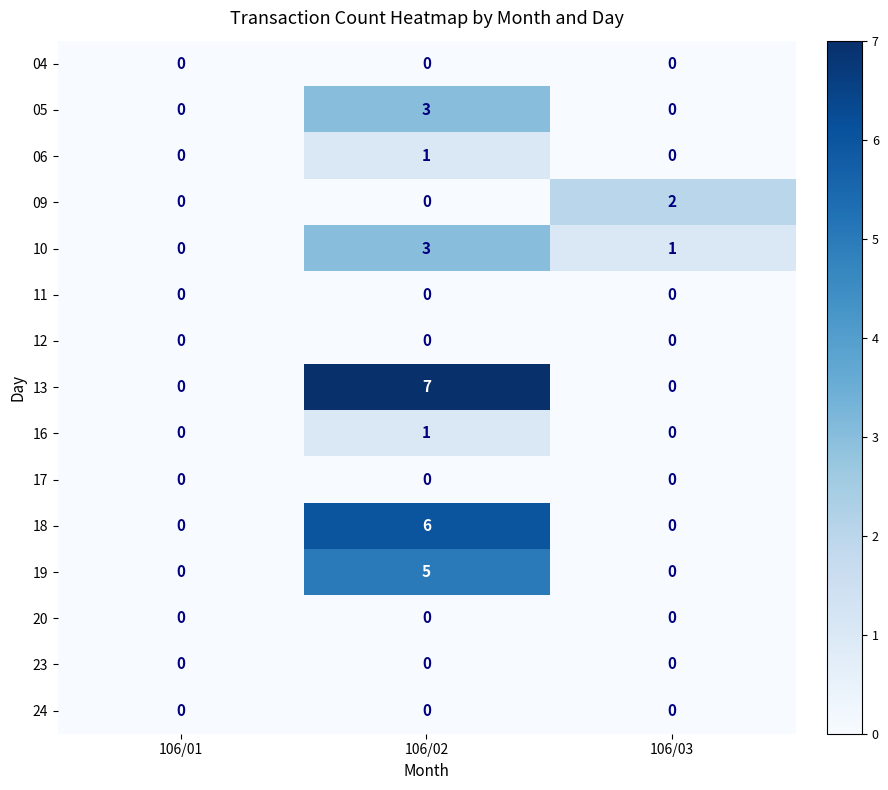

Which series has the largest range (max minus min)?

13